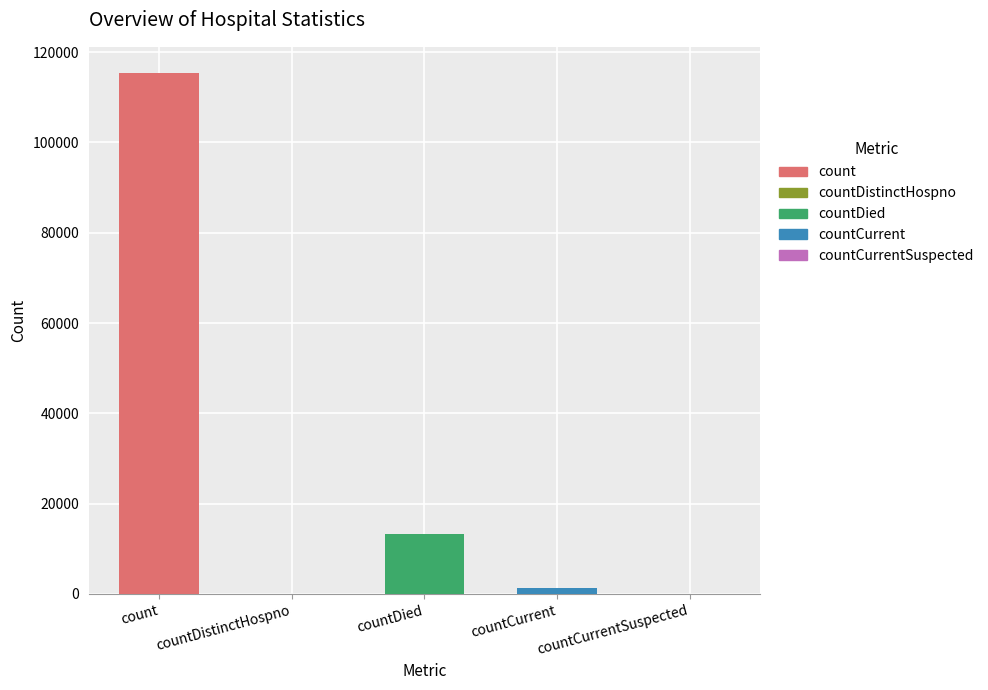

What is the maximum value shown in the chart?

115379